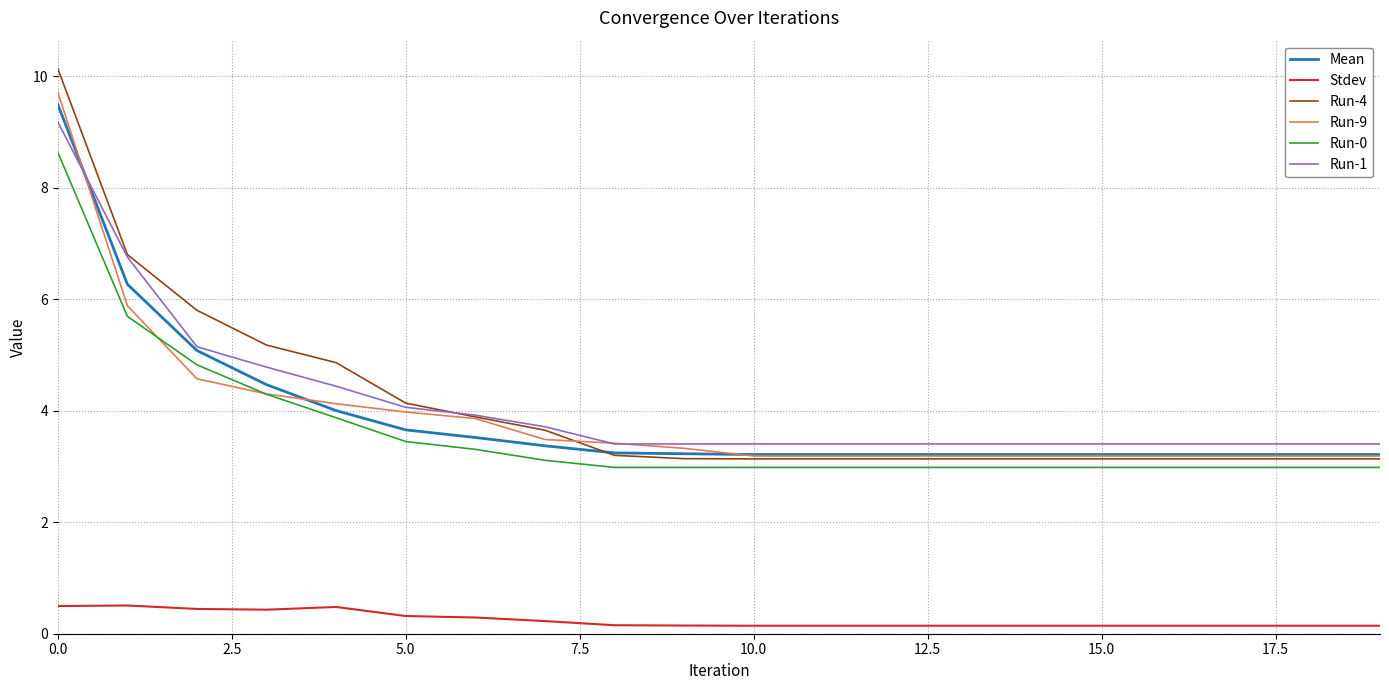

Is this an area chart (filled region under the line)?

No